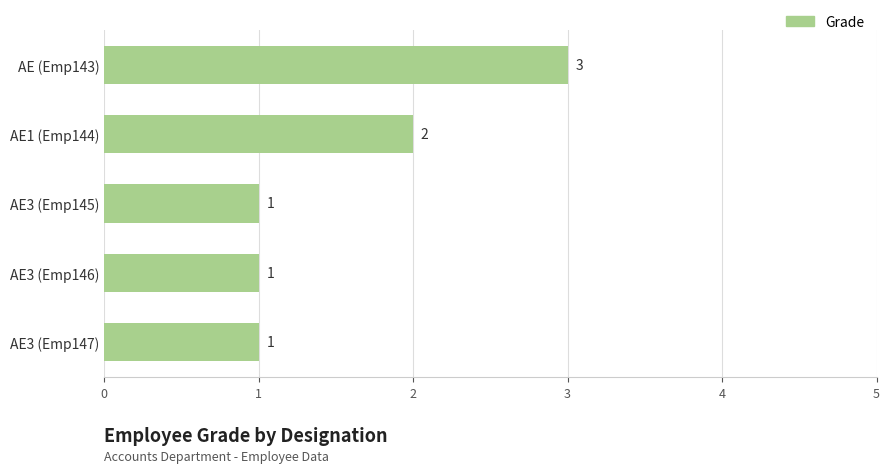

Reading bottom to top, extract all data points from this chart.

AE3 (Emp147)=1	AE3 (Emp146)=1	AE3 (Emp145)=1	AE1 (Emp144)=2	AE (Emp143)=3